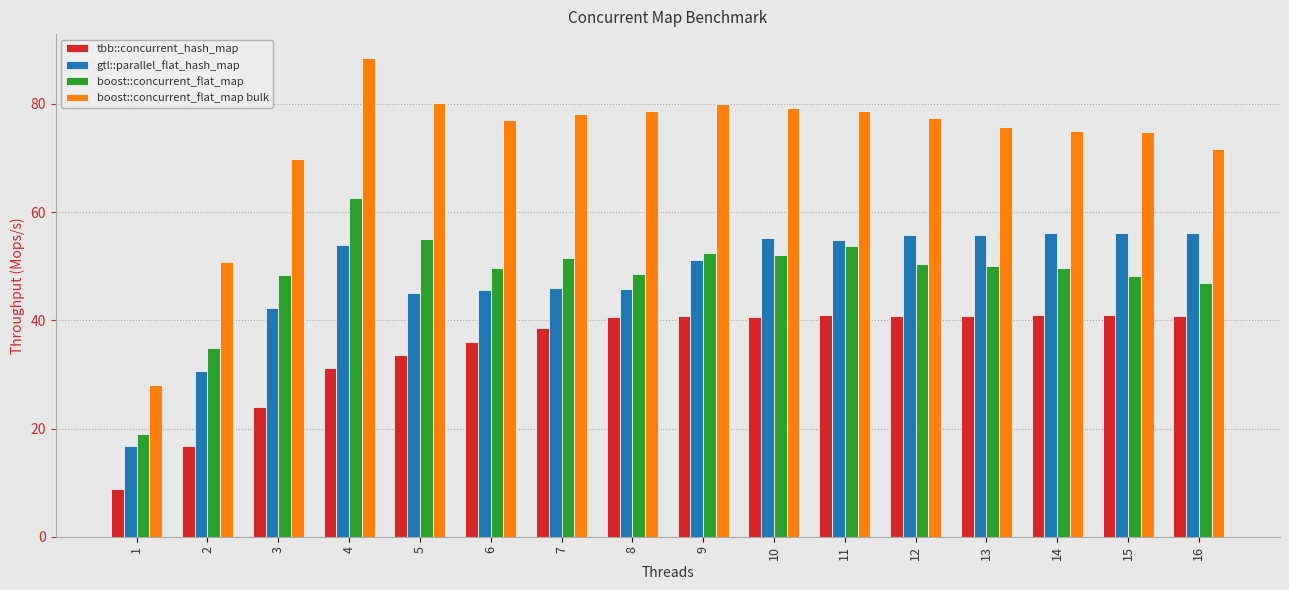

What value does the tbb::concurrent_hash_map series have at 12?

40.8